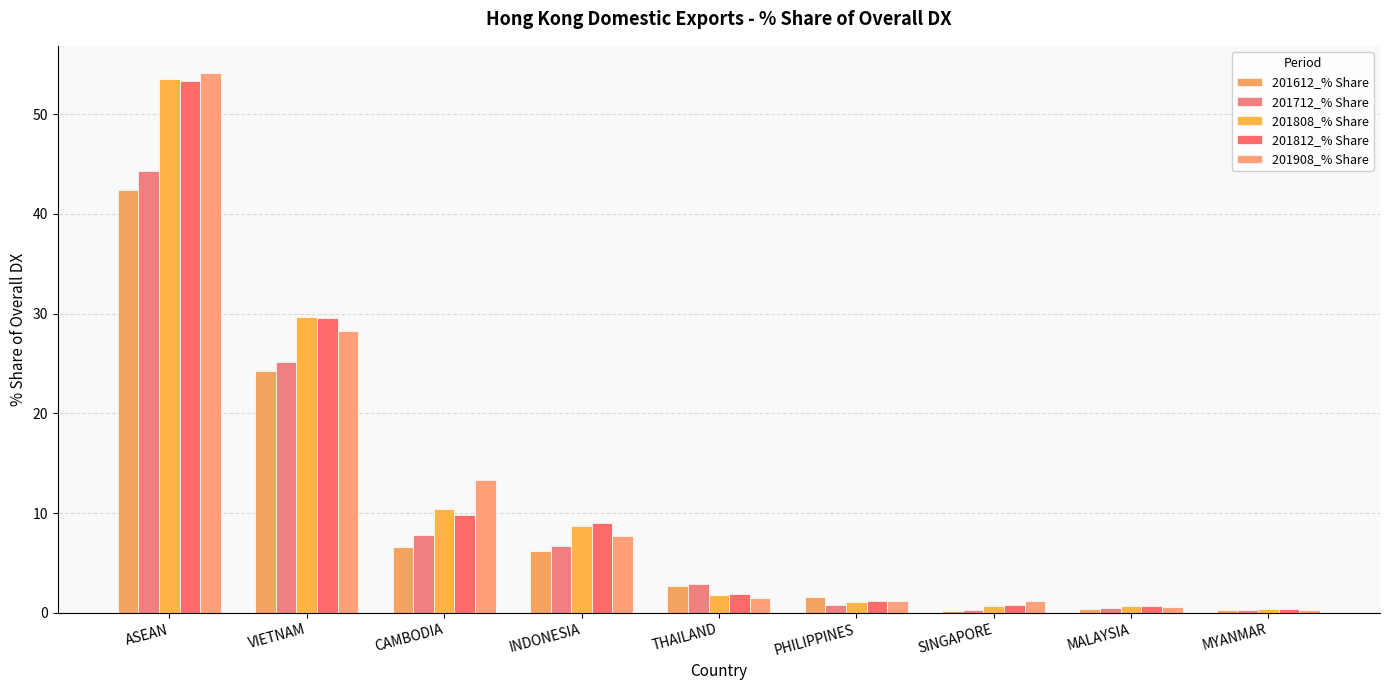

Reading left to right, what are all the values shown in this chart?

201612_% Share: 42.4	24.2	6.6	6.3	2.7	1.6	0.2	0.4	0.3
201712_% Share: 44.3	25.1	7.8	6.7	2.9	0.8	0.3	0.5	0.3
201808_% Share: 53.5	29.6	10.4	8.7	1.8	1.1	0.7	0.7	0.4
201812_% Share: 53.4	29.5	9.8	9.0	1.9	1.2	0.8	0.7	0.3
201908_% Share: 54.1	28.2	13.3	7.7	1.5	1.2	1.2	0.6	0.3